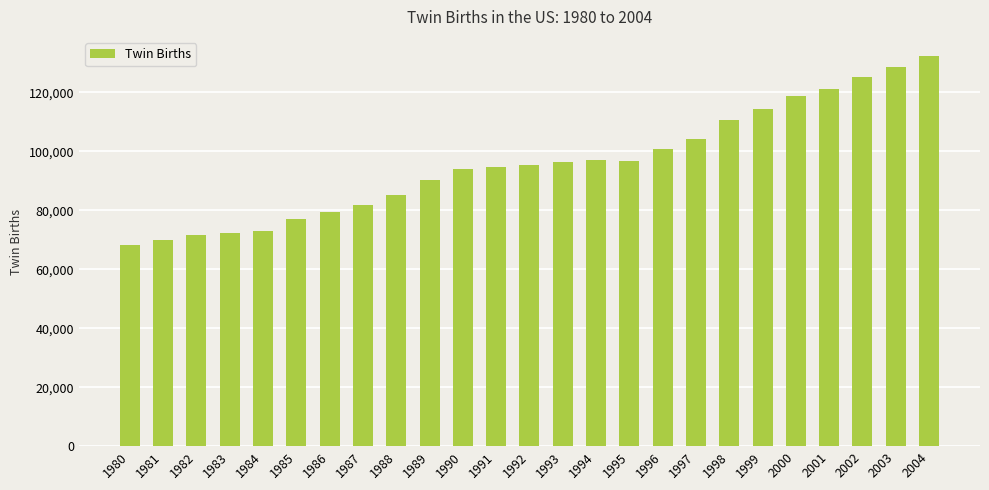

How many distinct data groups are displayed?

1